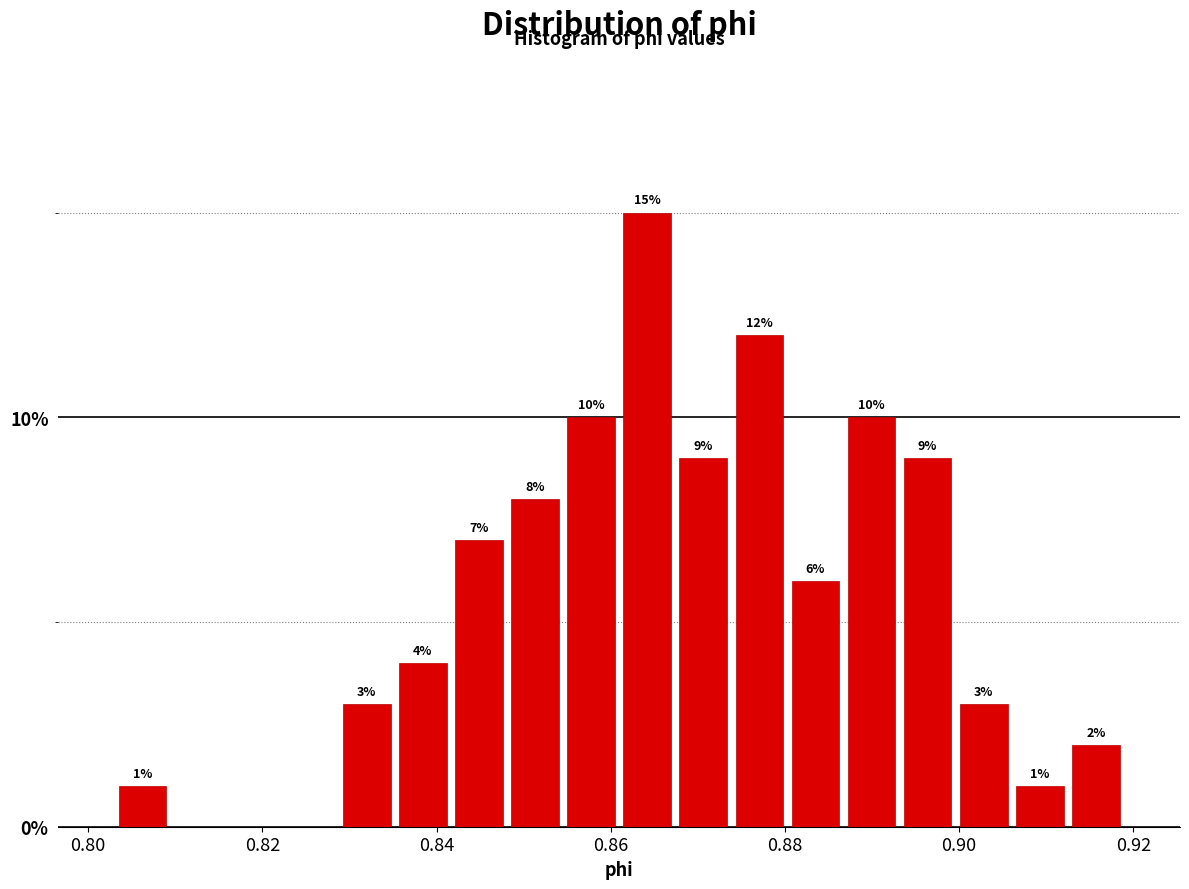

Read against the x-axis, roughly where is the centre of the tallest bar?

0.864